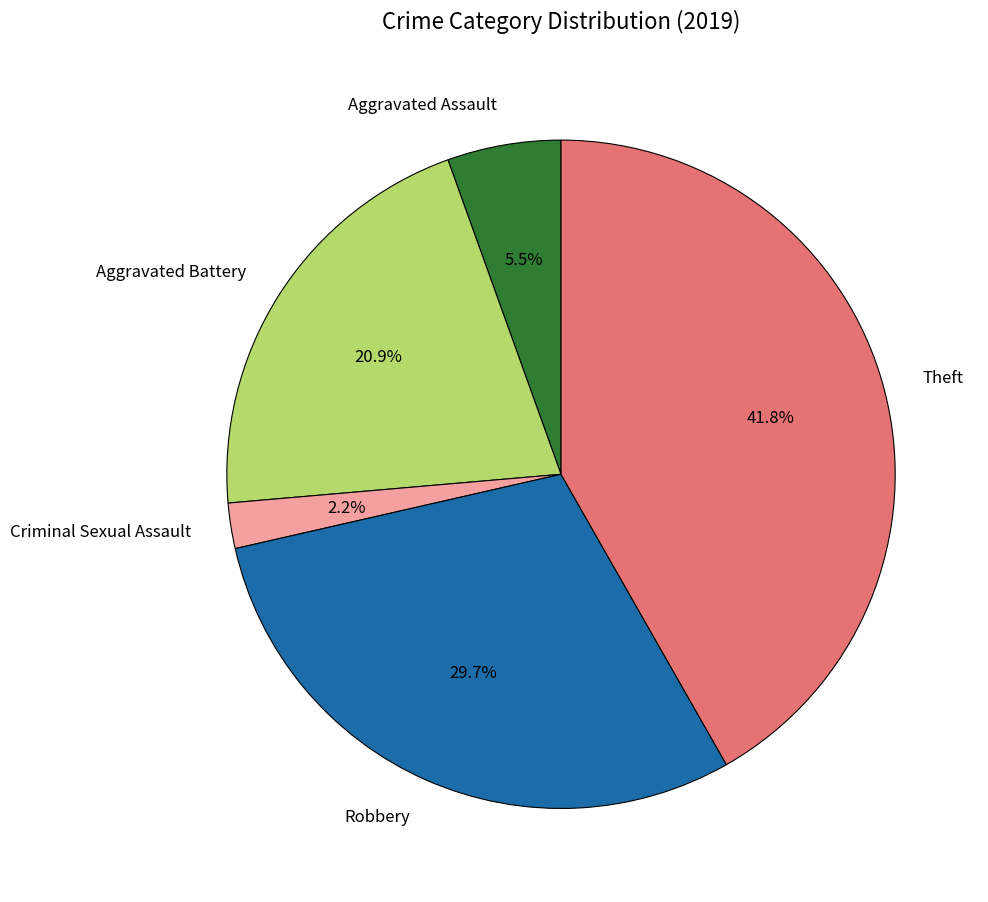

What is the ratio of the value at Robbery to the value at Aggravated Battery?

1.4